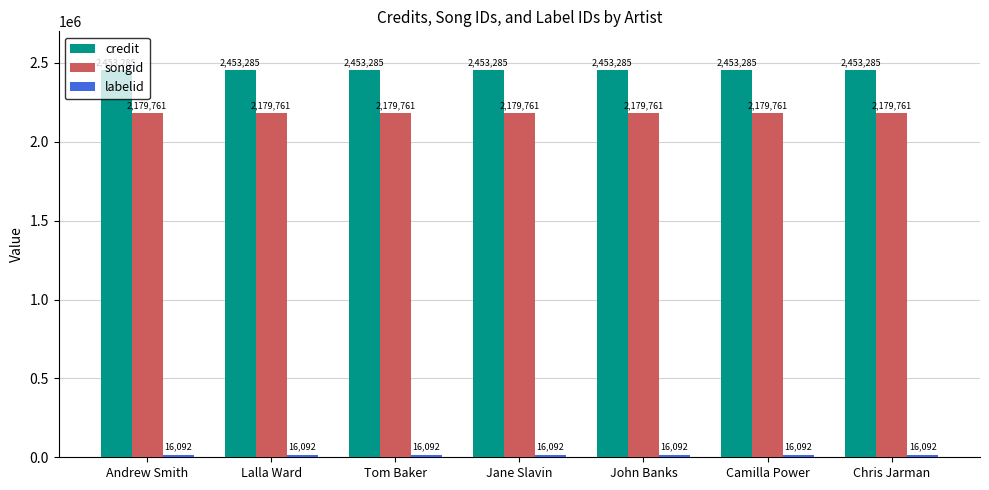

What position from the right is Camilla Power?

2